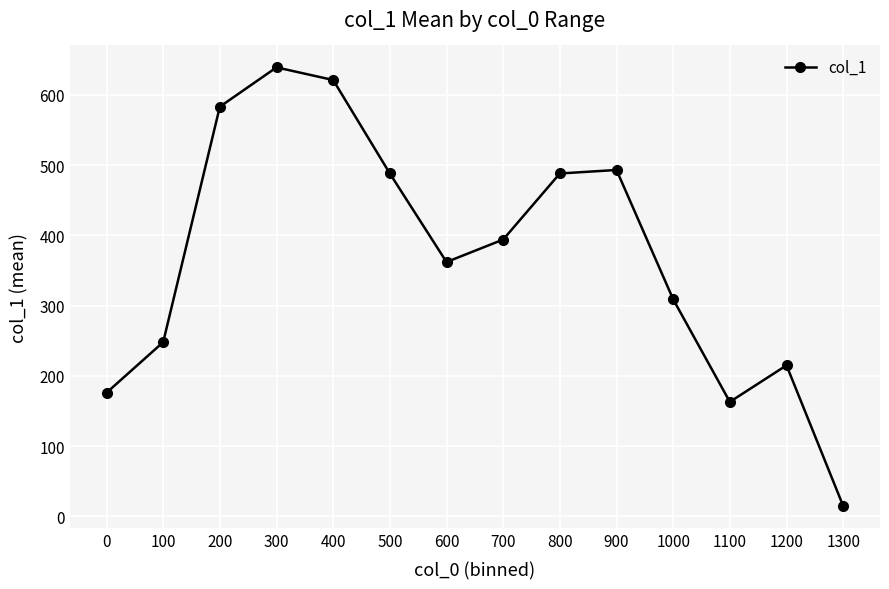

At which label does the data first exceed 394?

200